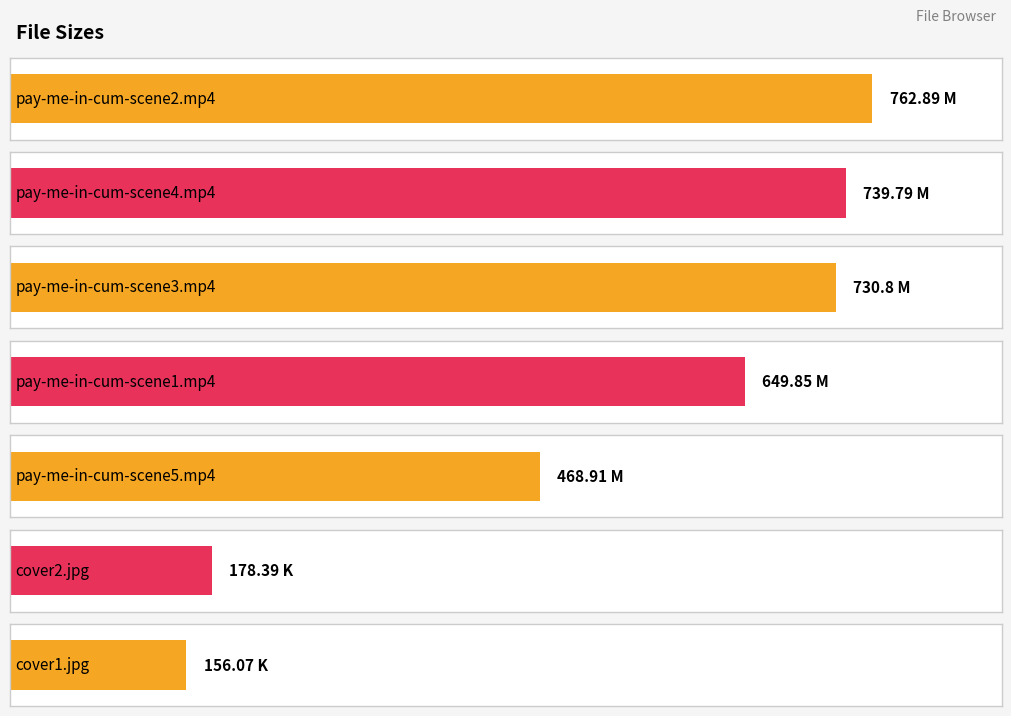

Where does the data first go above 649?

pay-me-in-cum-scene2.mp4